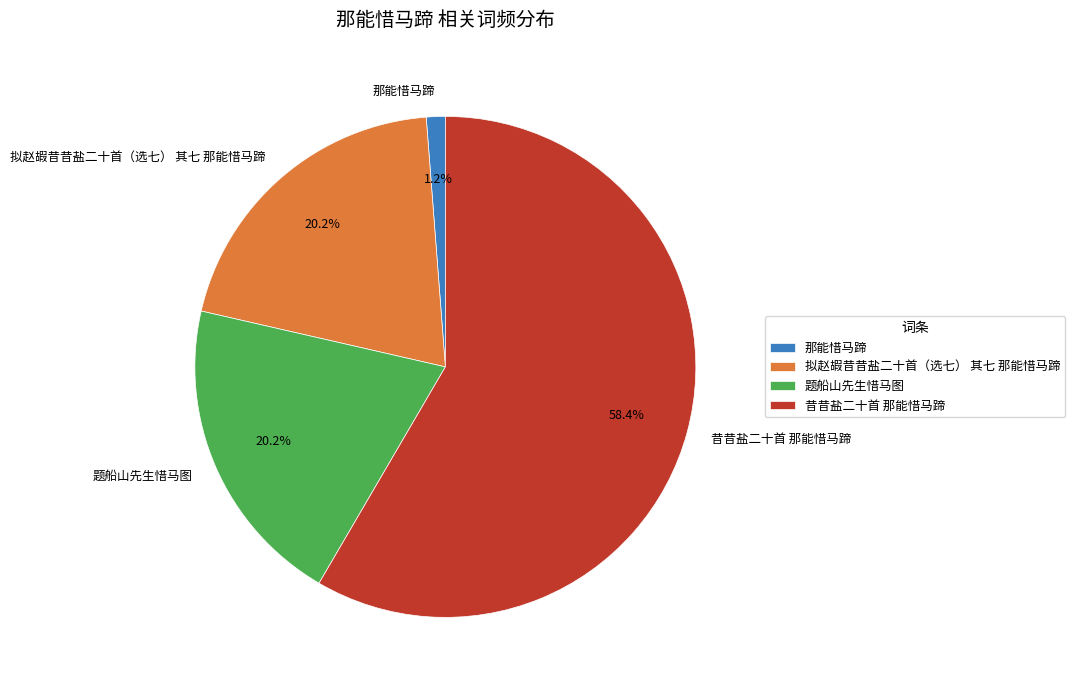

Which slice is the largest?

昔昔盐二十首 那能惜马蹄